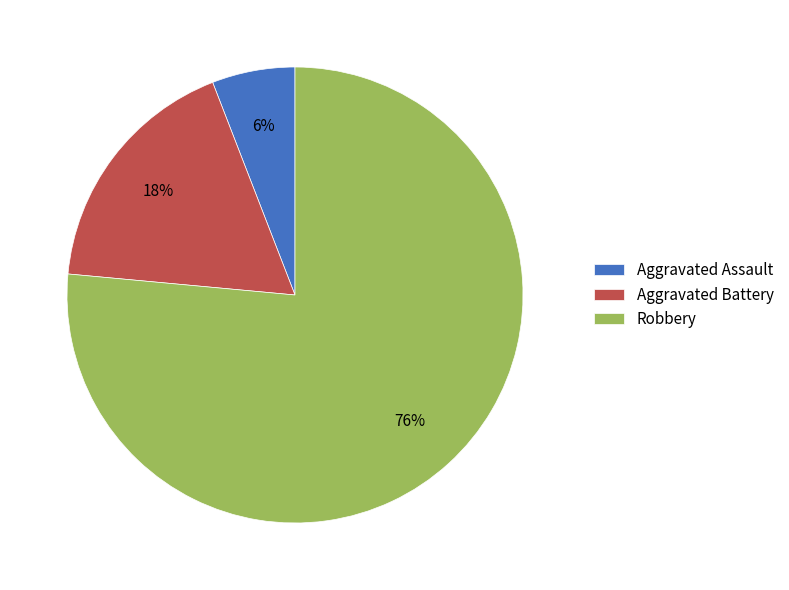

To the nearest percent, what portion does Aggravated Assault represent?

6%